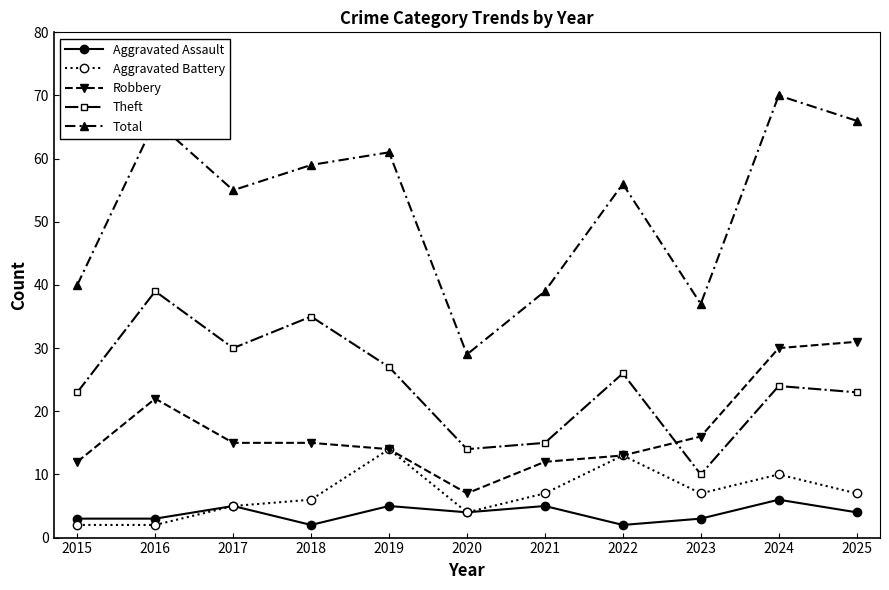

Which series has the largest range (max minus min)?

Total